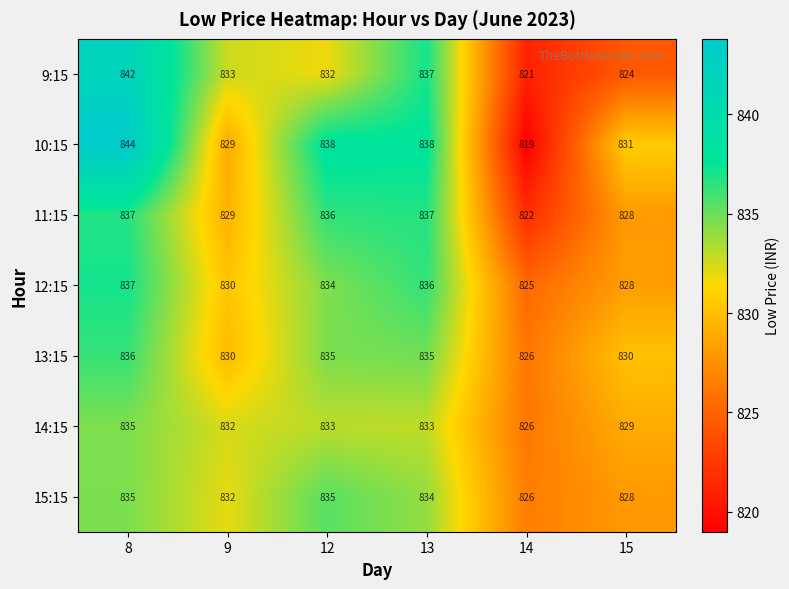

Is it true that 10:15 equals 838 at 13?

True